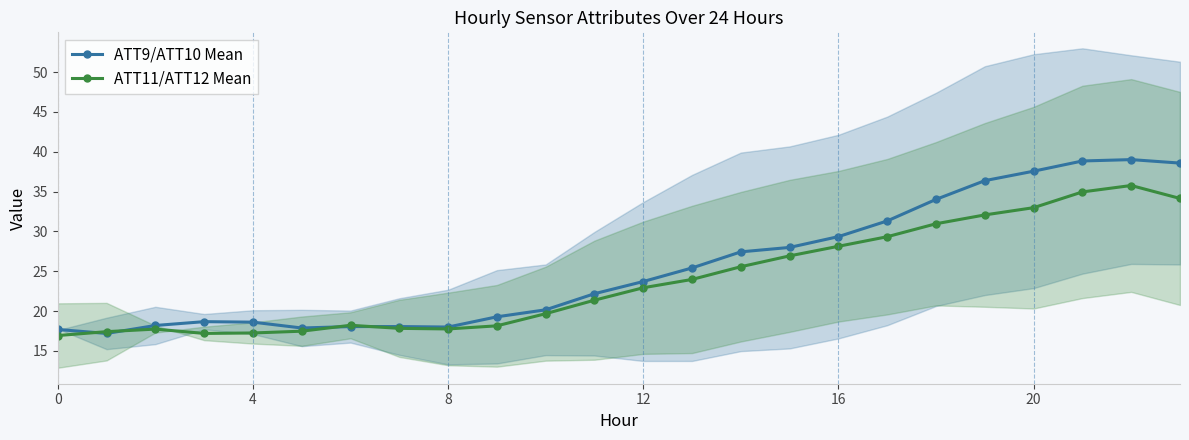

What is the minimum value shown in the chart?

16.9